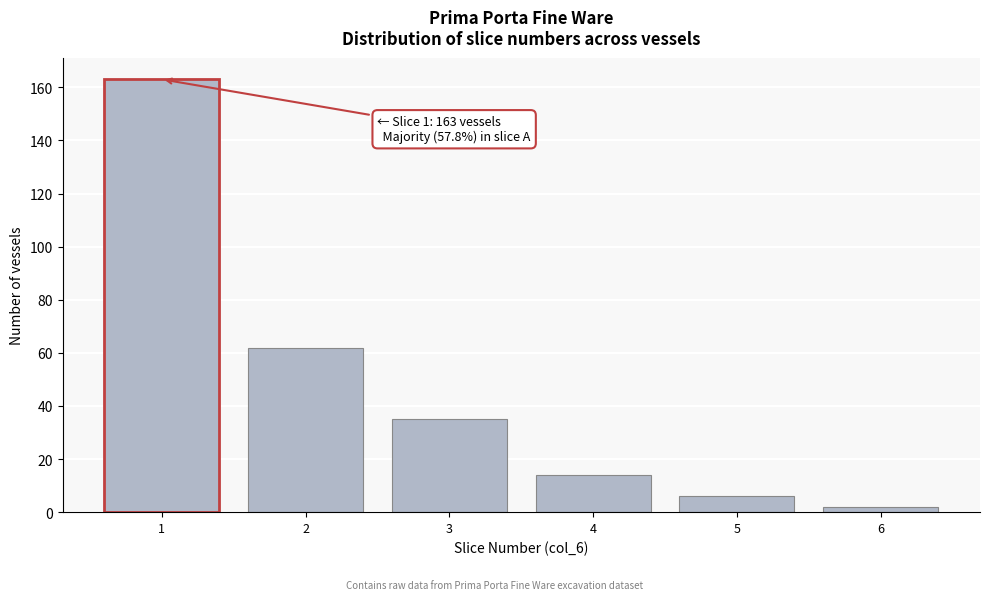

Reading left to right, extract all data points from this chart.

163	62	35	14	6	2